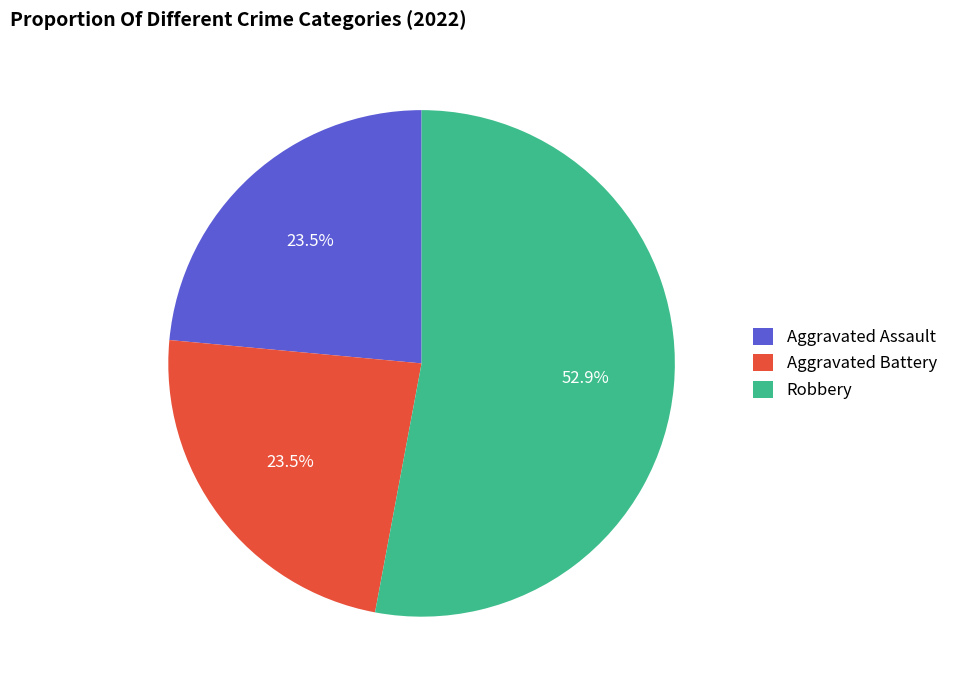

Is there a majority slice in this chart?

Yes